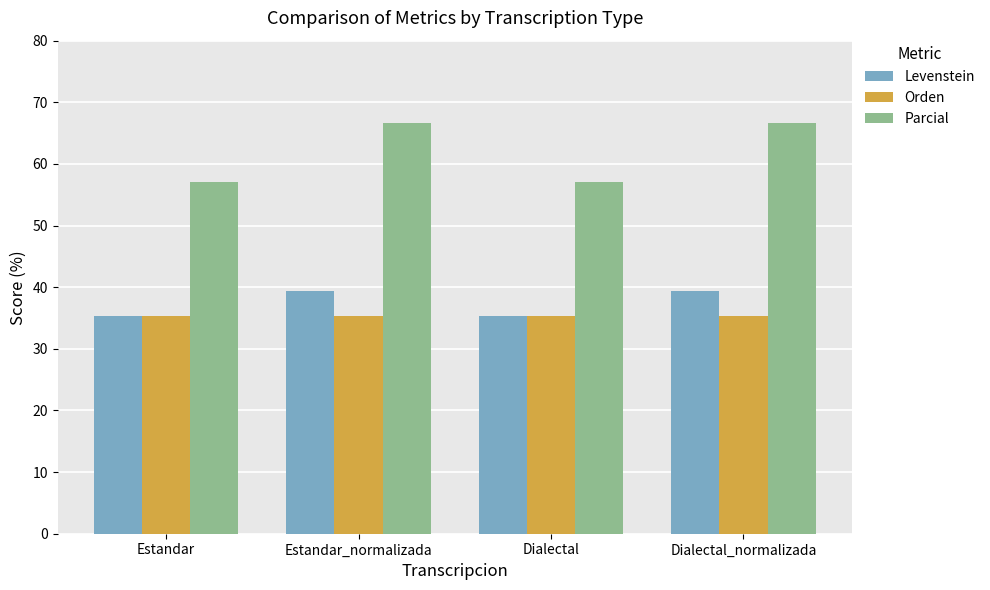

Which series has the largest total across all categories?

Parcial